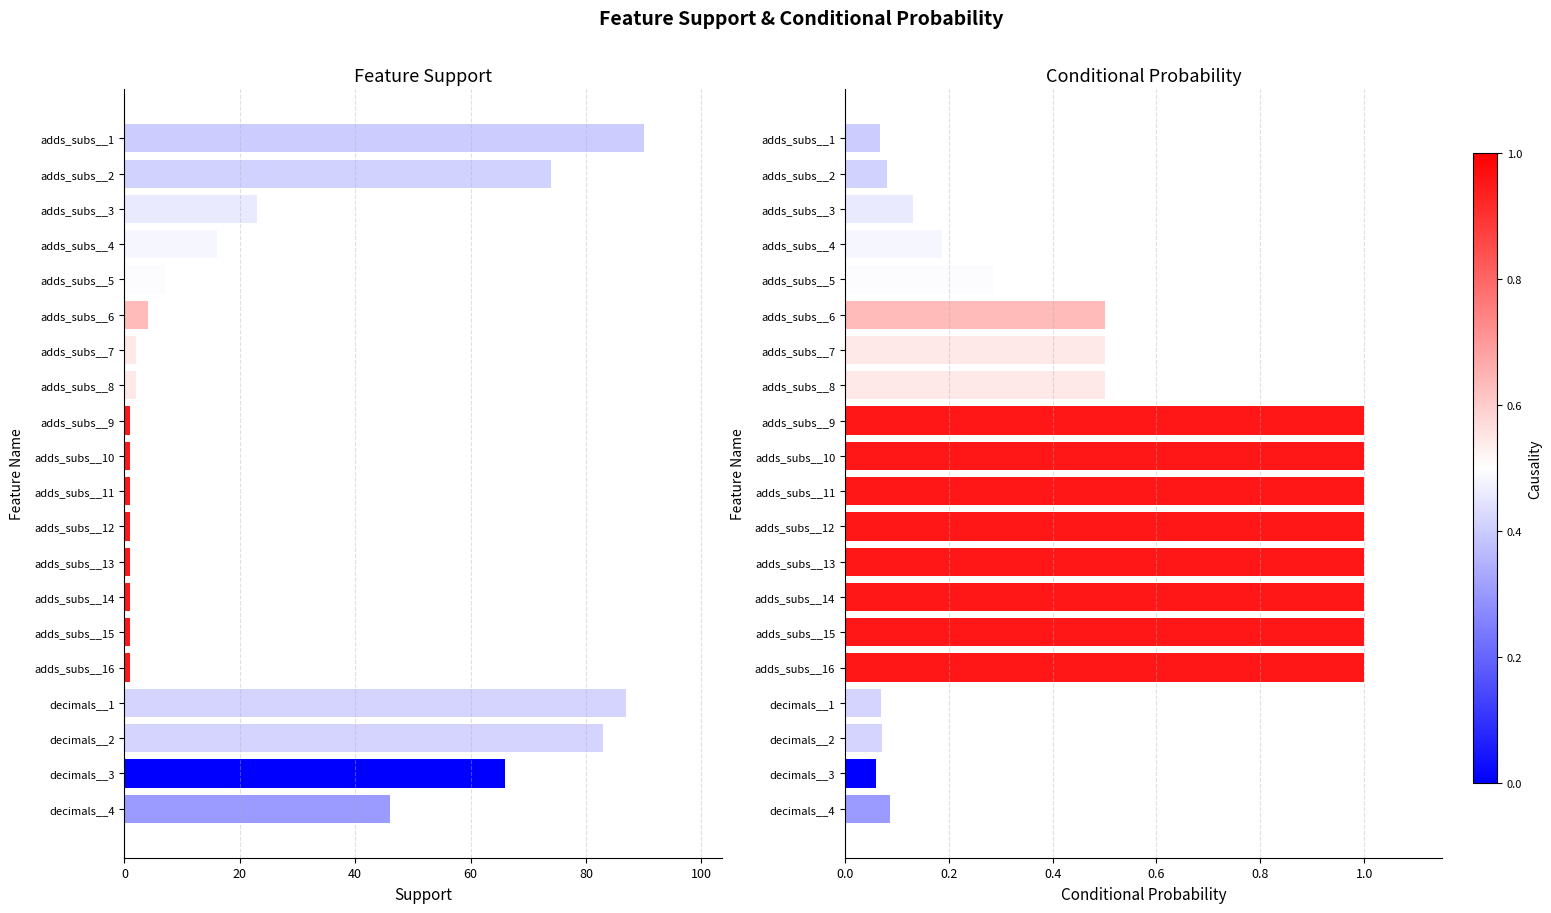

Which series has the widest spread of values?

Support